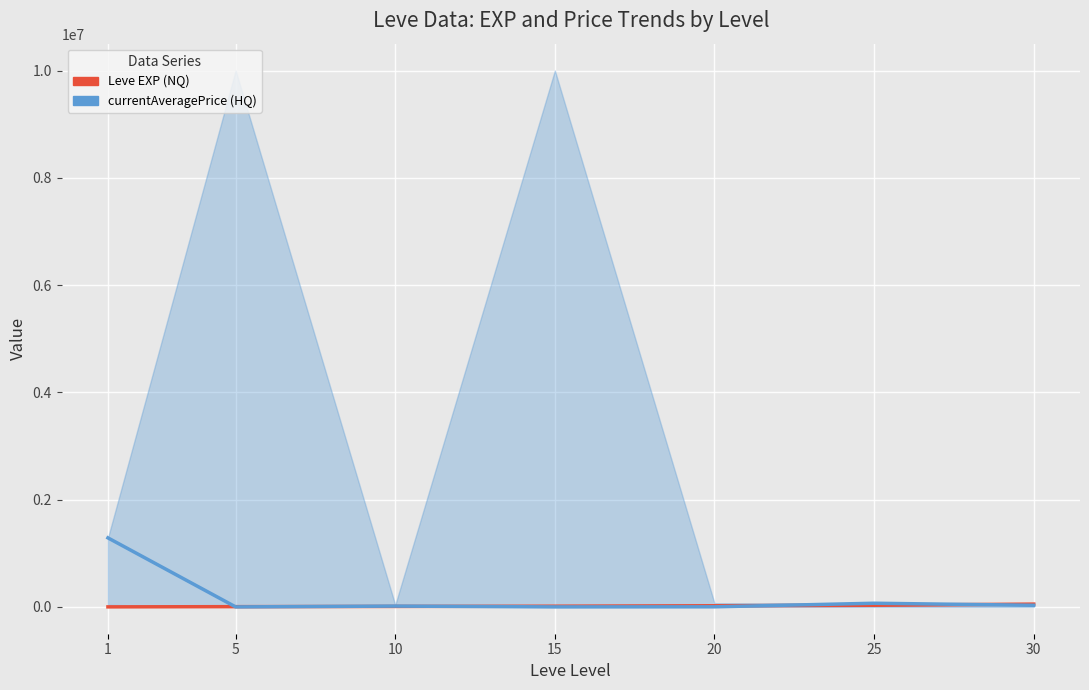

What are all the series names shown in the legend?

Leve EXP (NQ), currentAveragePrice (HQ)